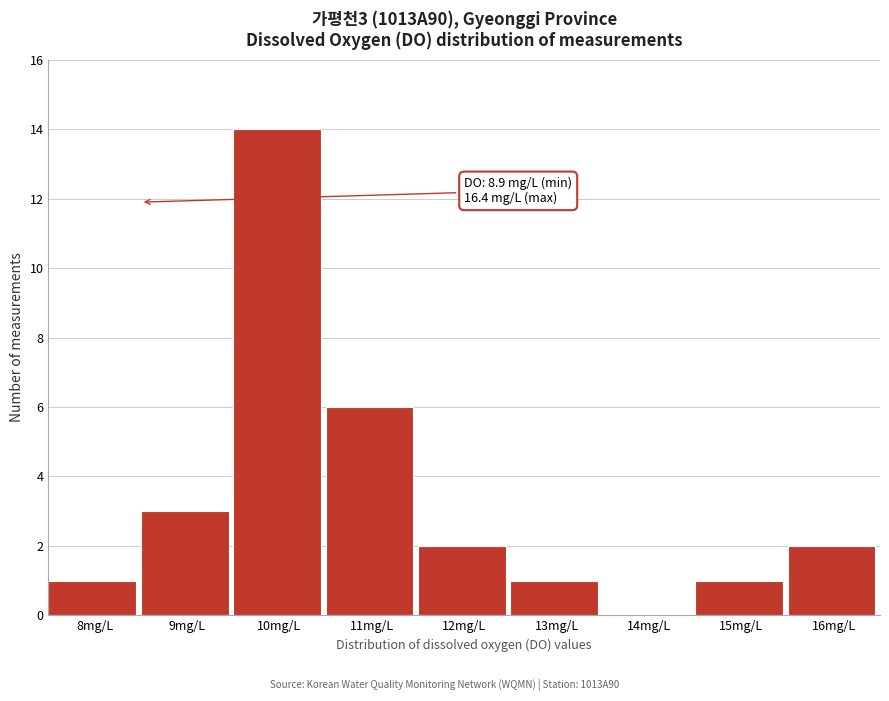

Reading right to left, what are all the values shown in this chart?

16mg/L=2	15mg/L=1	14mg/L=0	13mg/L=1	12mg/L=2	11mg/L=6	10mg/L=14	9mg/L=3	8mg/L=1